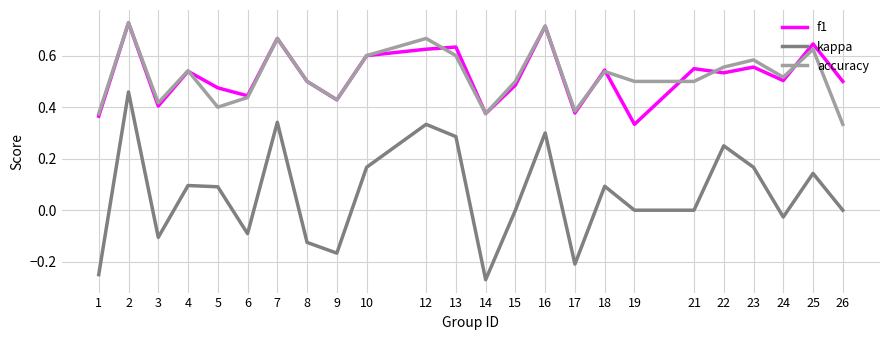

Rank the series at 21 from highest to lowest value.

f1, accuracy, kappa